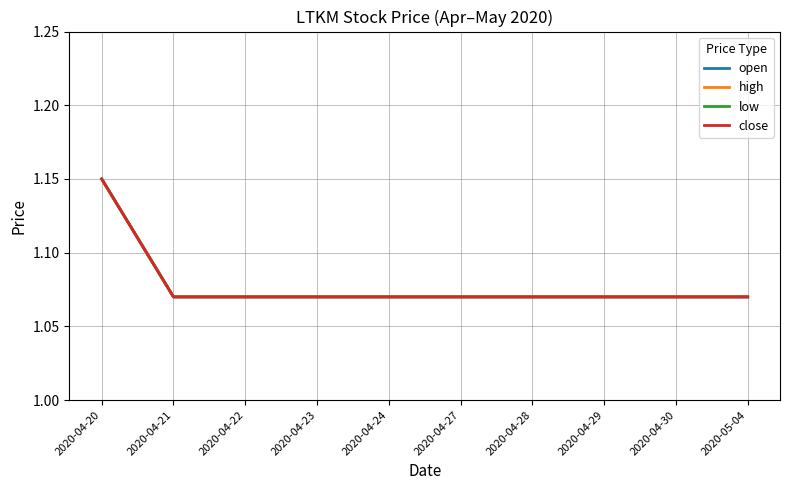

Does the chart display data point markers on the line(s)?

No